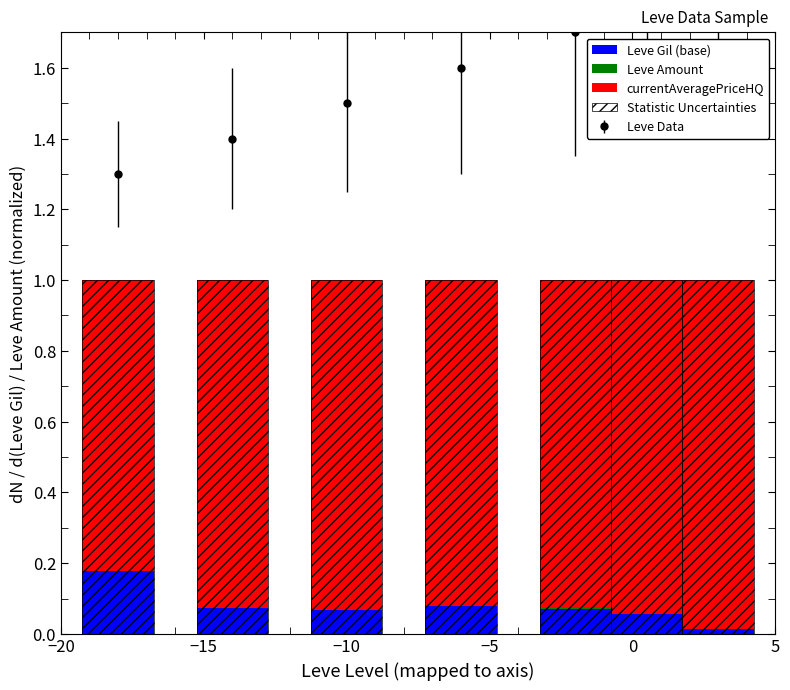

Which series changed the most between −5 and 0?

currentAveragePriceHQ